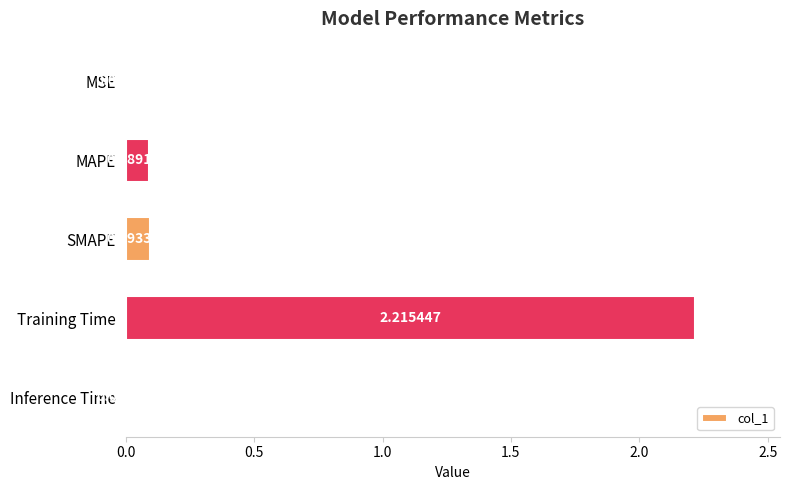

Which category has the highest value across all series?

Training Time